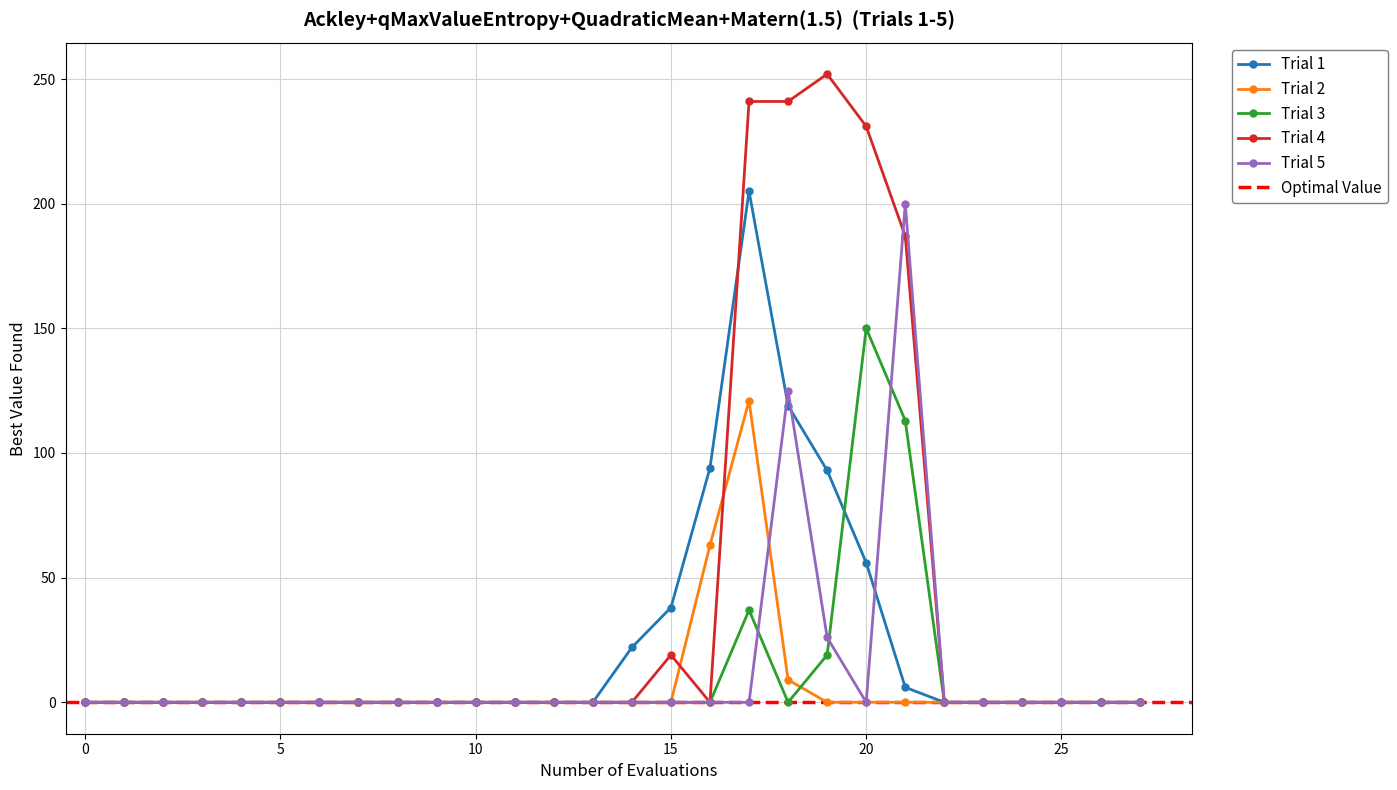

Which series has the widest spread of values?

Trial 4